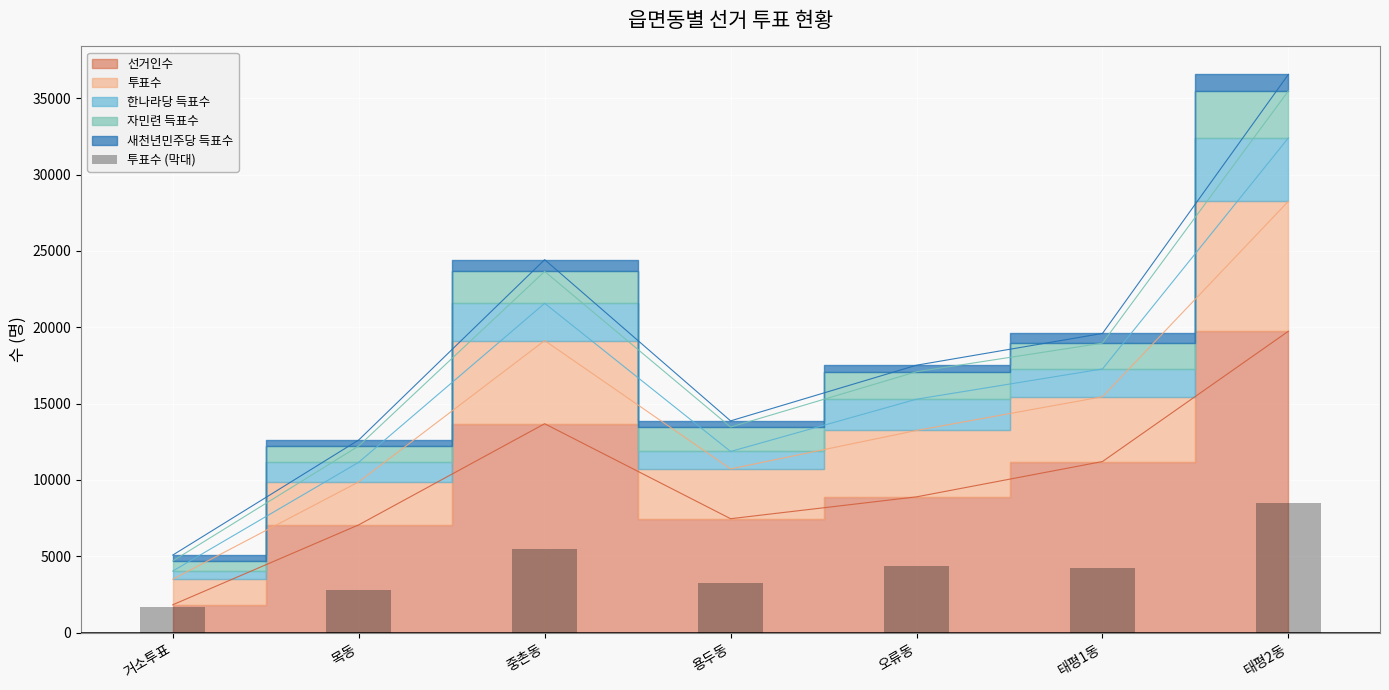

What is the minimum value shown in the chart?

1673